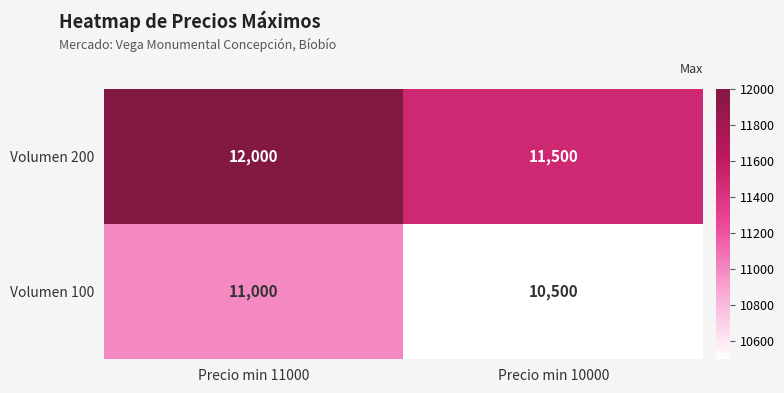

At which category is the sum across all series the highest?

Precio min 11000